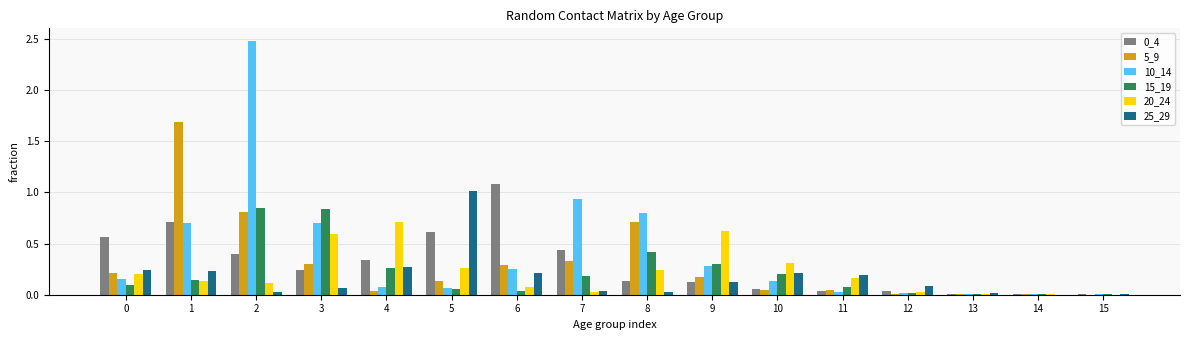

Which series has the largest total across all categories?

10_14